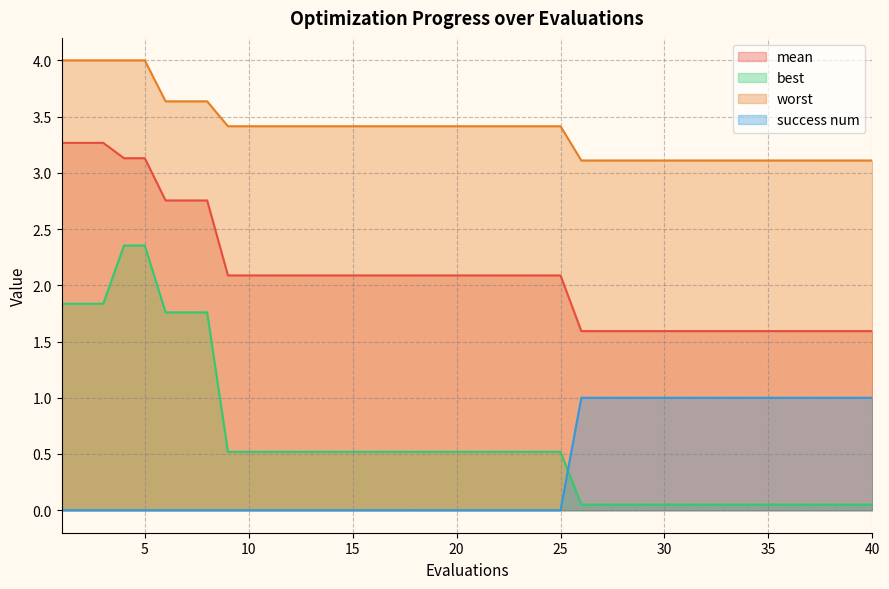

True or false: mean has more than 1 interior local peaks.

False